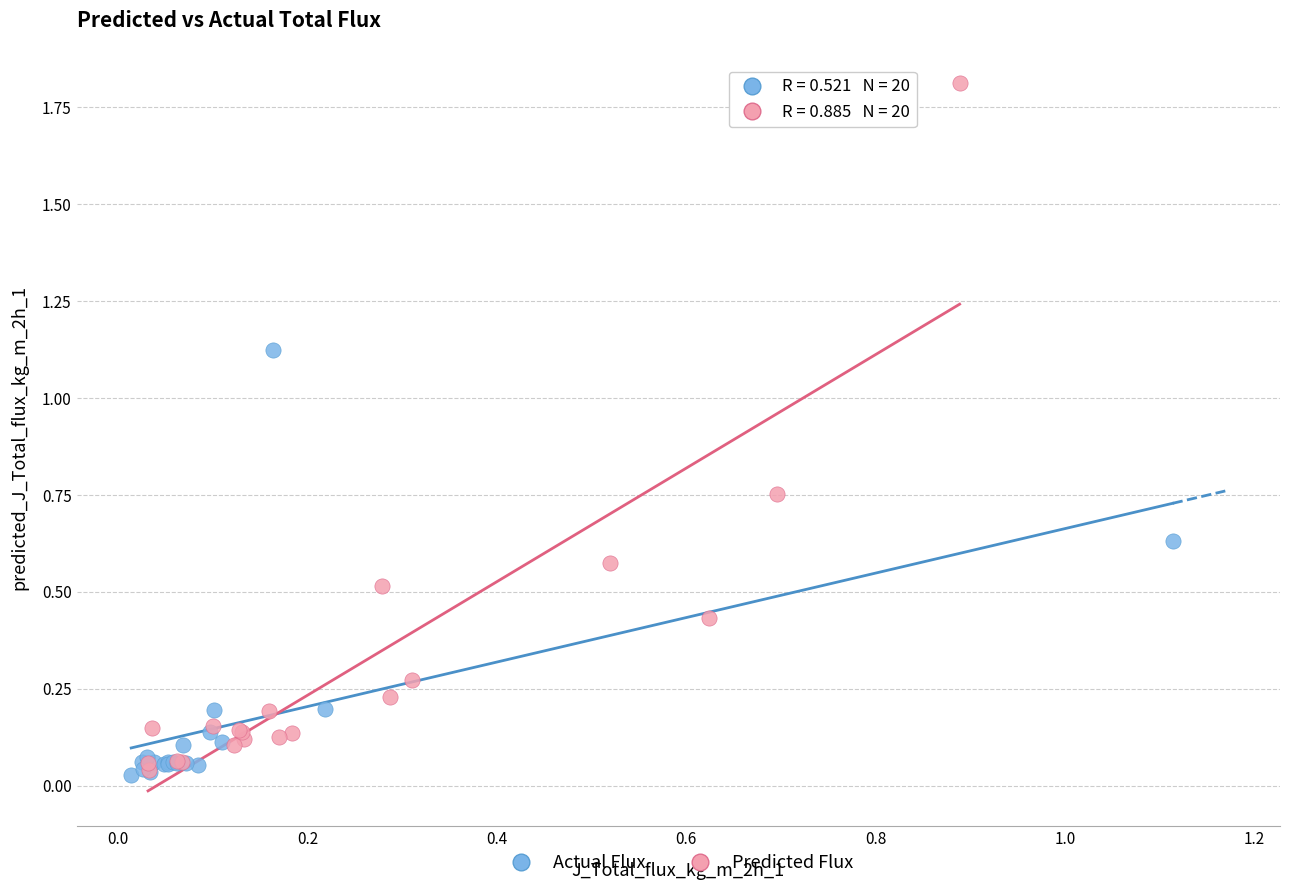

Which series has the largest Y range (max minus min)?

Predicted Flux